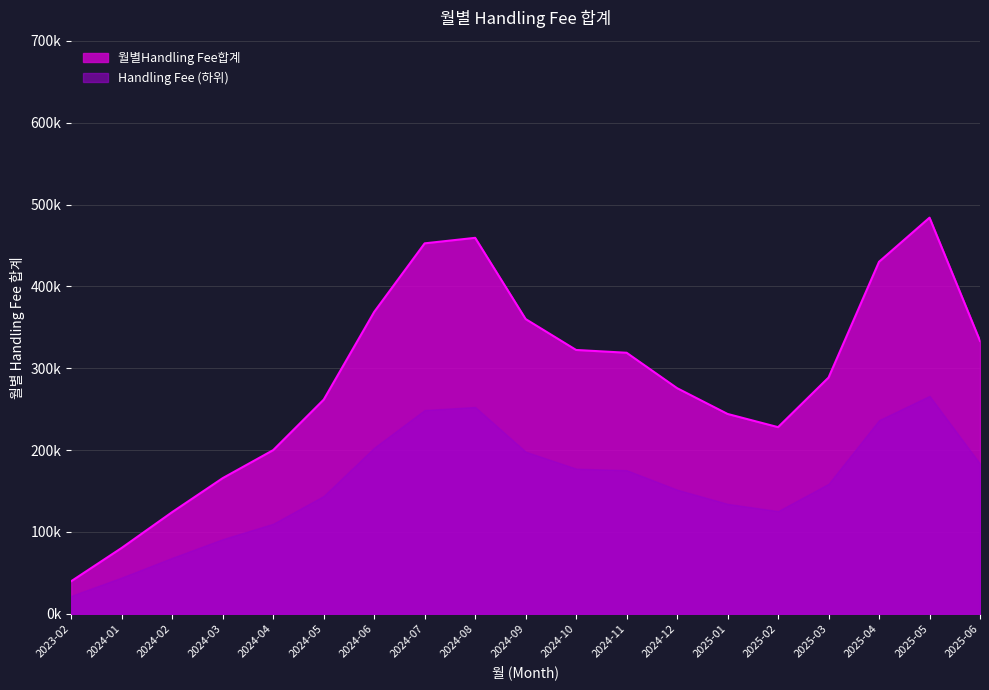

Which label corresponds to the smallest value in the chart?

2023-02